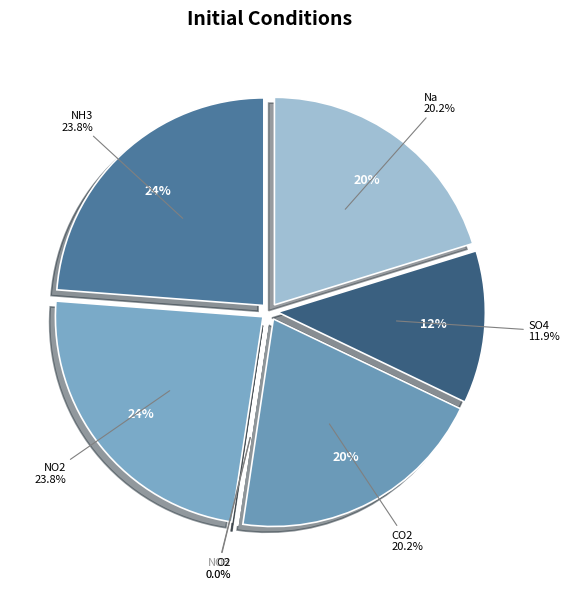

Is there any slice that represents more than half of the pie?

No